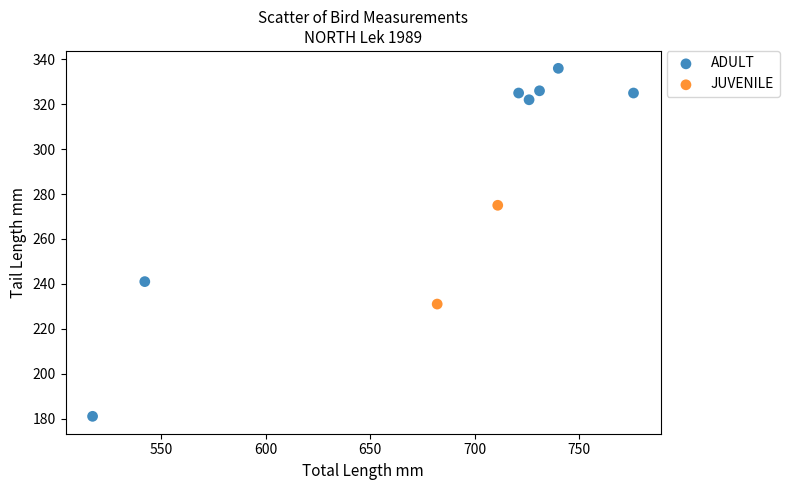

What are all the series names shown in the legend?

ADULT, JUVENILE